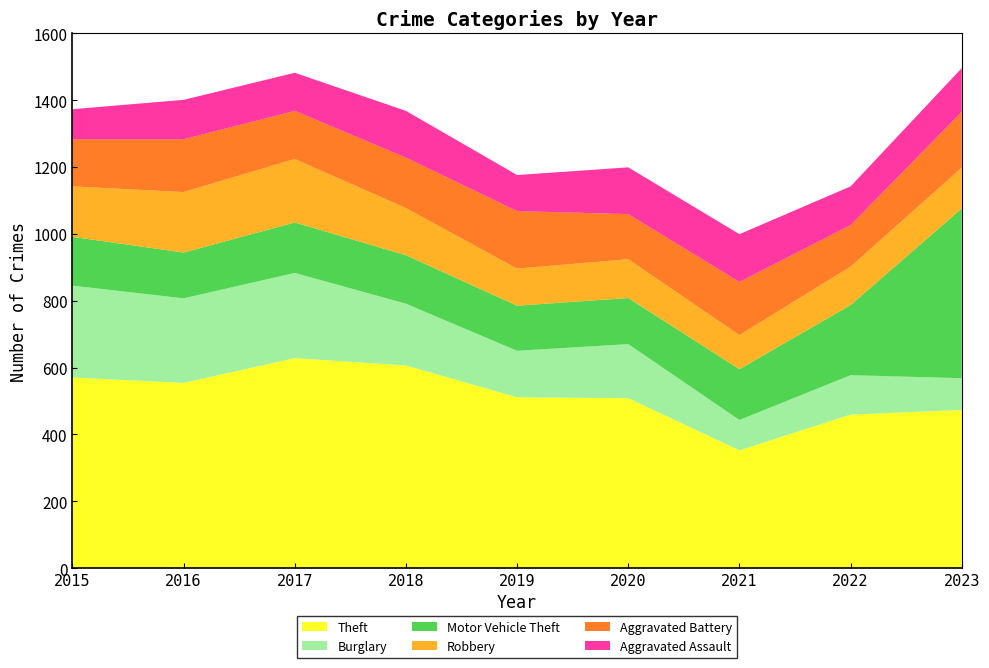

Reading right to left, what are all the values shown in this chart?

Theft: 2023=473	2022=459	2021=352	2020=508	2019=511	2018=606	2017=628	2016=554	2015=570
Burglary: 2023=95	2022=118	2021=91	2020=162	2019=139	2018=185	2017=255	2016=253	2015=275
Motor Vehicle Theft: 2023=508	2022=210	2021=152	2020=138	2019=135	2018=145	2017=151	2016=137	2015=146
Robbery: 2023=122	2022=115	2021=102	2020=116	2019=111	2018=141	2017=190	2016=181	2015=151
Aggravated Battery: 2023=167	2022=124	2021=159	2020=135	2019=172	2018=151	2017=144	2016=158	2015=141
Aggravated Assault: 2023=131	2022=116	2021=143	2020=140	2019=108	2018=140	2017=114	2016=118	2015=90